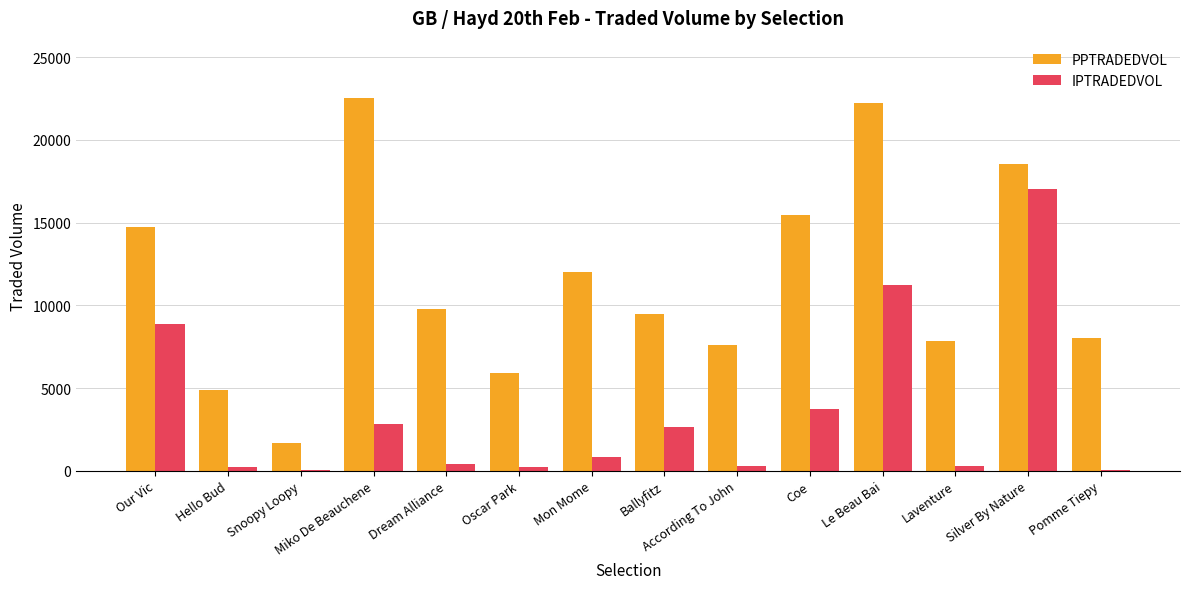

What are all the series names shown in the legend?

PPTRADEDVOL, IPTRADEDVOL